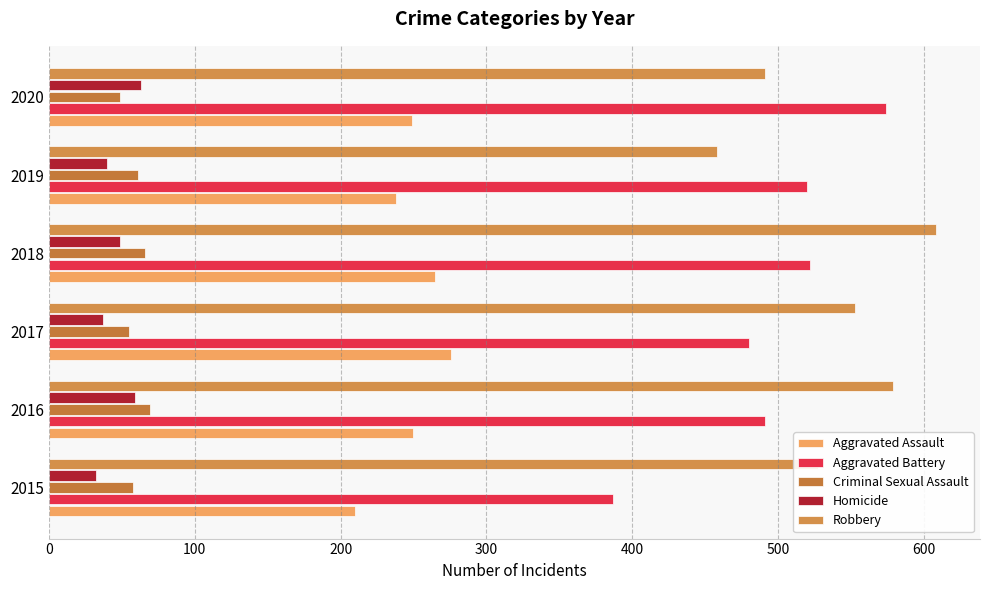

List the labels in order of Robbery value, smallest first.

2019, 2020, 2015, 2017, 2016, 2018